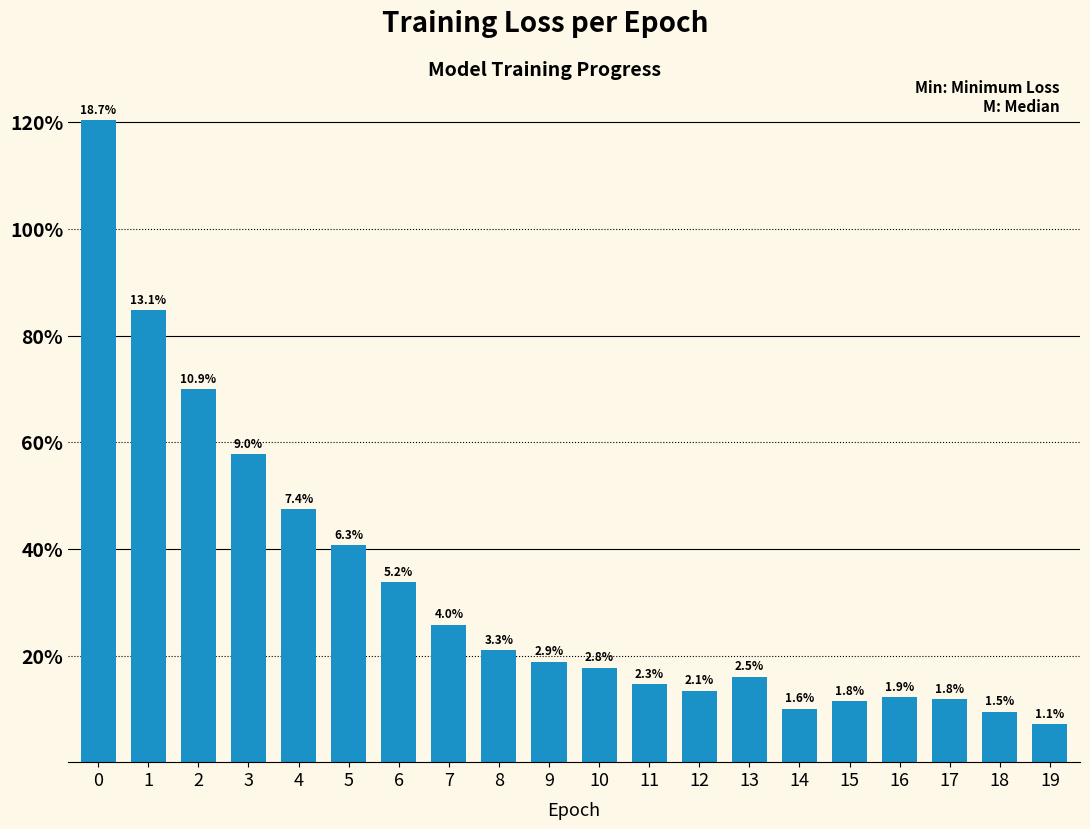

Which category has the lowest value across all series?

19